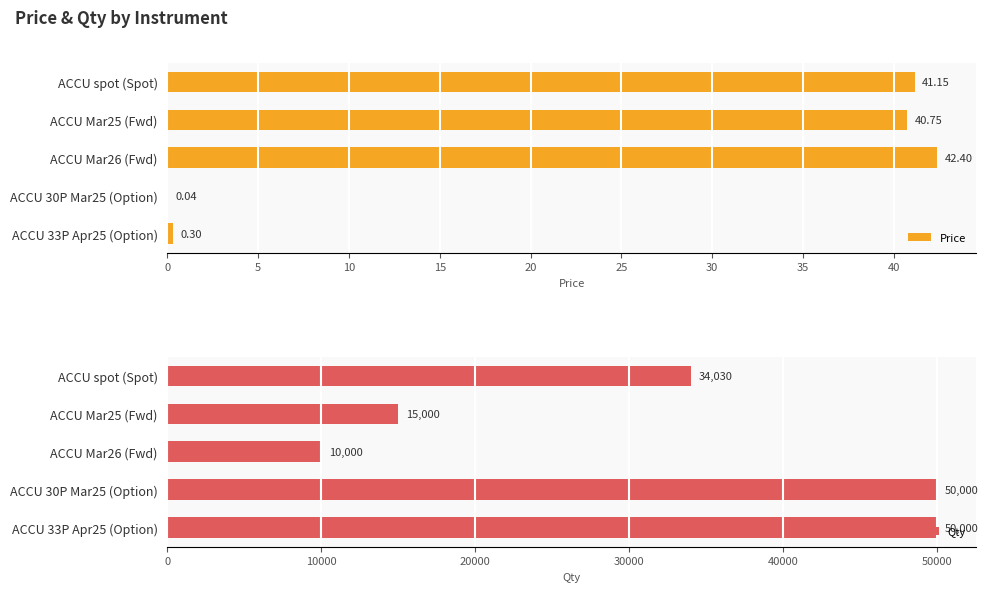

What is the sum of all Price values?

124.6